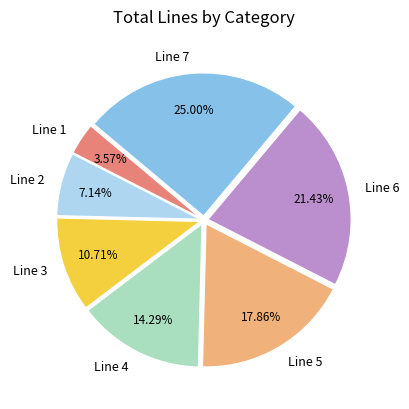

True or false: Line 7 accounts for 37% of the total.

False